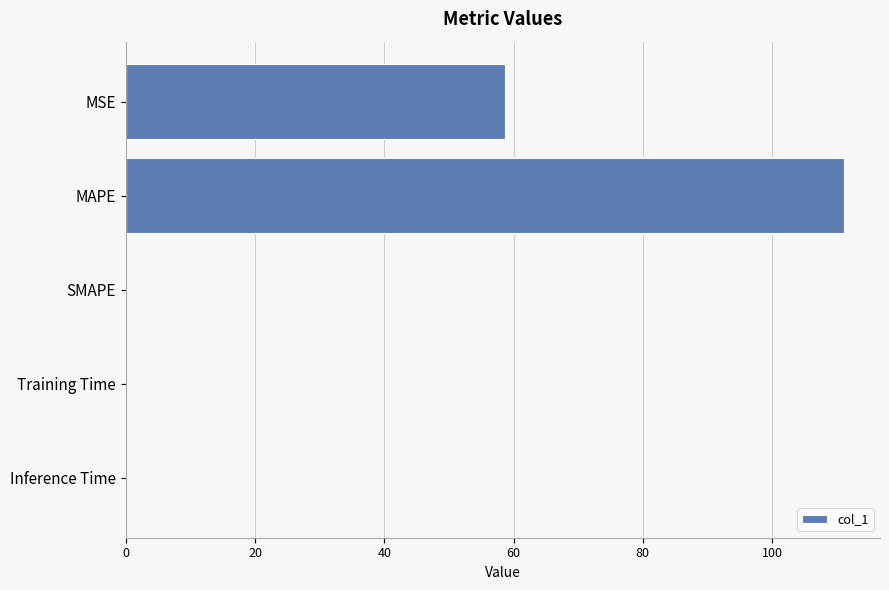

How many categories are shown in the chart?

5